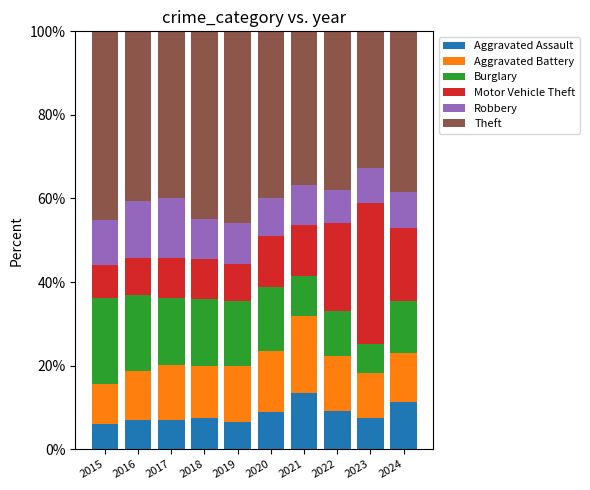

What is the sum of the Aggravated Assault values at 2015 and 2020?

15.0